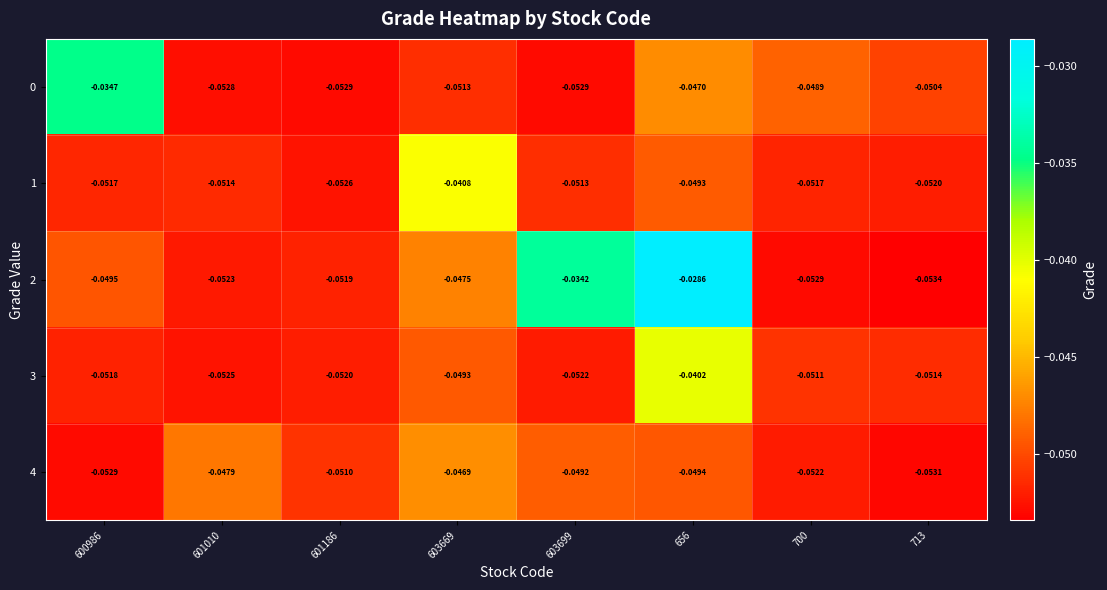

How many series are shown in this chart?

5